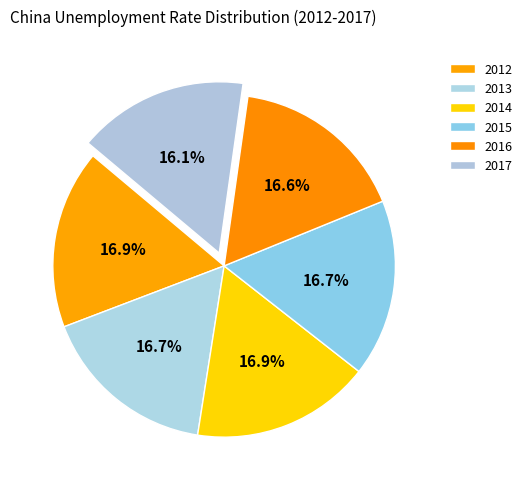

To the nearest percent, what percentage of the pie is 2014?

17%